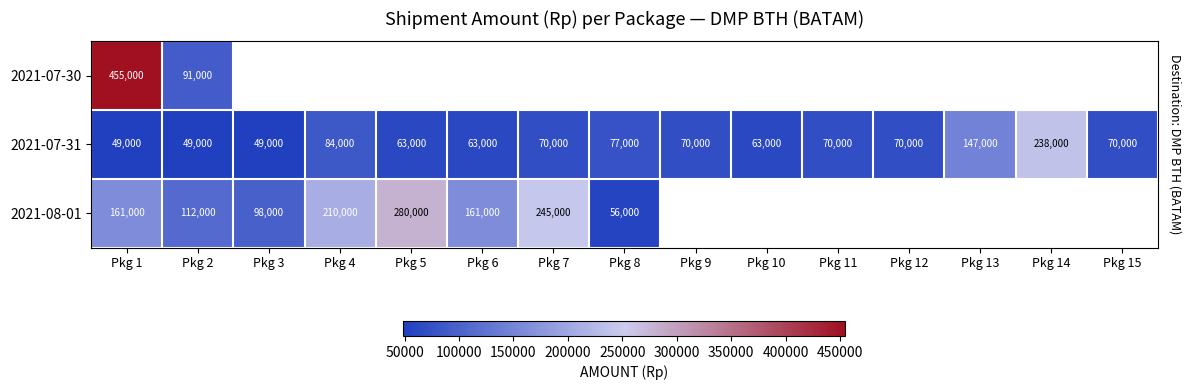

What is the minimum value shown in the chart?

49000.0